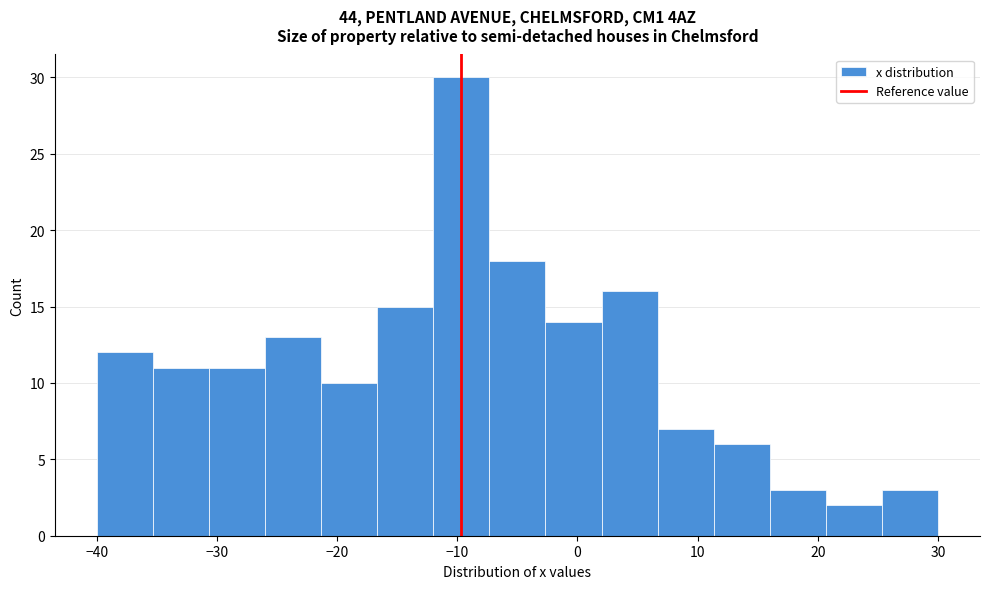

Reading left to right, list every bar in this chart as the range it spans on the x-axis followed by its height. Neither the bar edges nor the heights are printed on the chart, so give them approximately, as read against the axes.

-40 to -35: 12
-35 to -31: 11
-31 to -26: 11
-26 to -21: 13
-21 to -17: 10
-17 to -12: 15
-12 to -7: 30
-7 to -3: 18
-3 to 2: 14
2 to 7: 16
7 to 11: 7
11 to 16: 6
16 to 21: 3
21 to 25: 2
25 to 30: 3